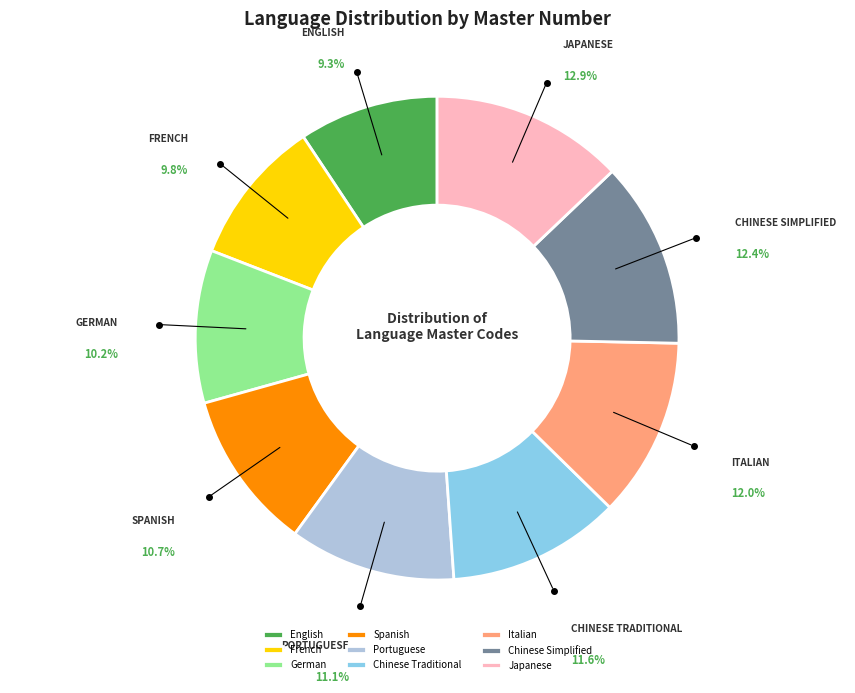

True or false: Portuguese accounts for 11% of the total.

True